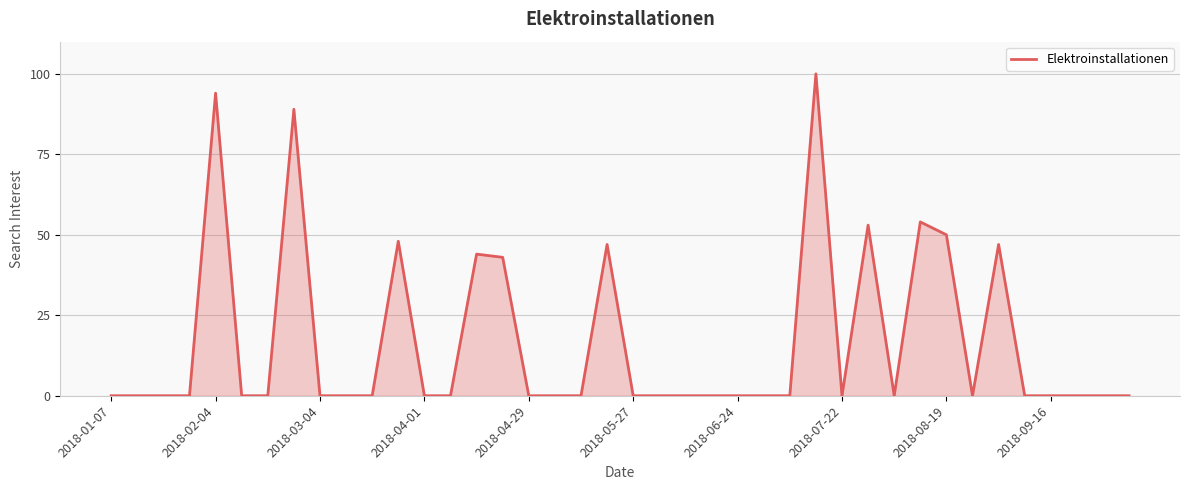

Reading right to left, list all the values displayed in this chart.

0	0	0	0	0	47	0	50	54	0	53	0	100	0	0	0	0	0	0	0	47	0	0	0	43	44	0	0	48	0	0	0	89	0	0	94	0	0	0	0